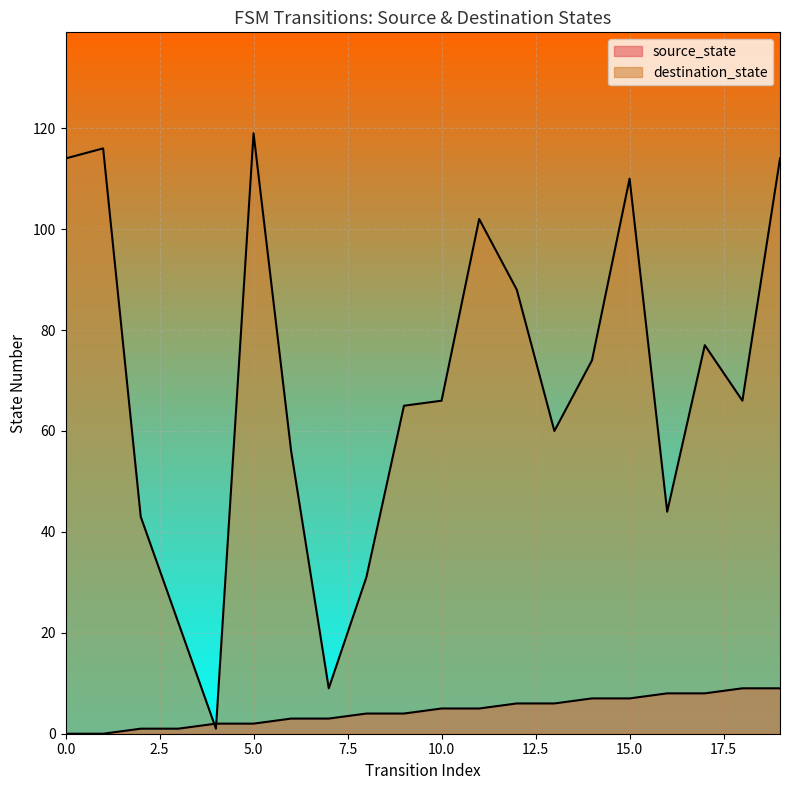

Which series has the largest total across all categories?

destination_state